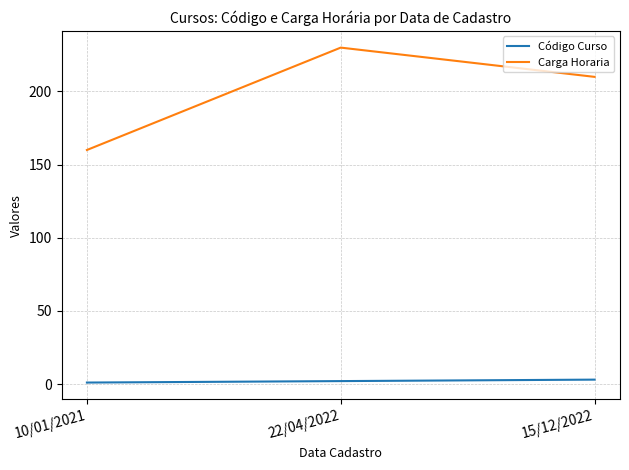

What is the highest value of the Código Curso series?

3